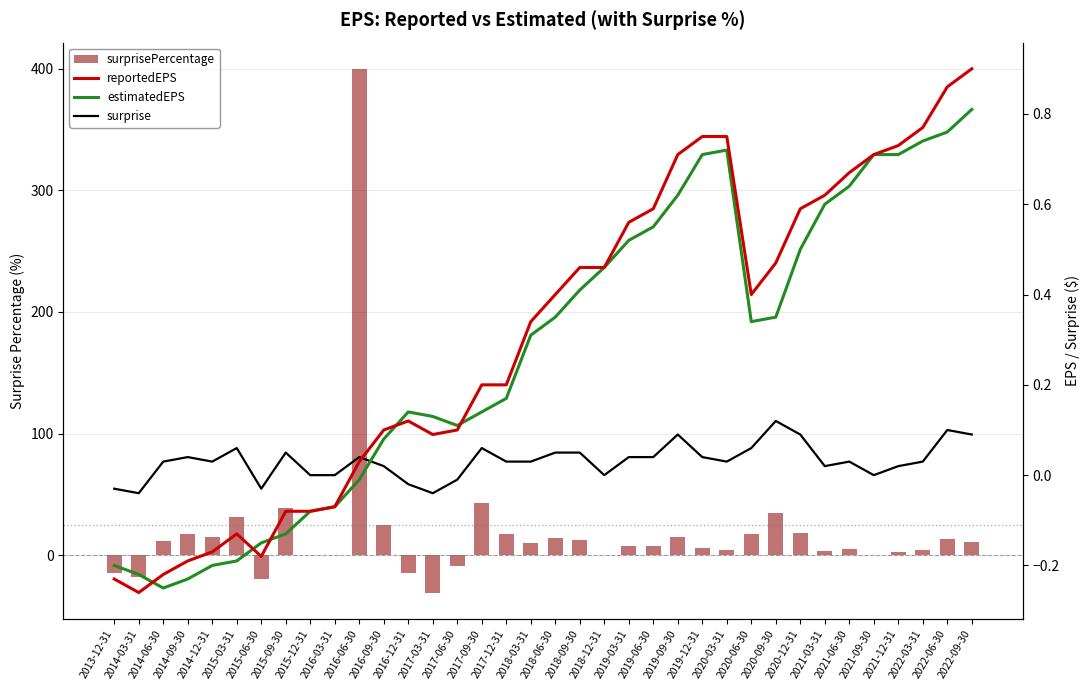

Which category has the lowest value across all series?

2017-03-31